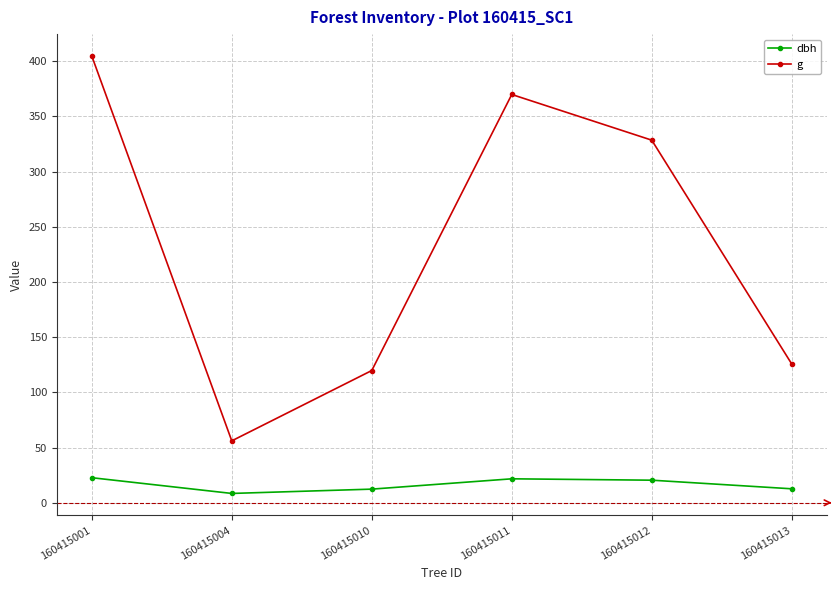

At how many categories does at least one series exceed 76?

5